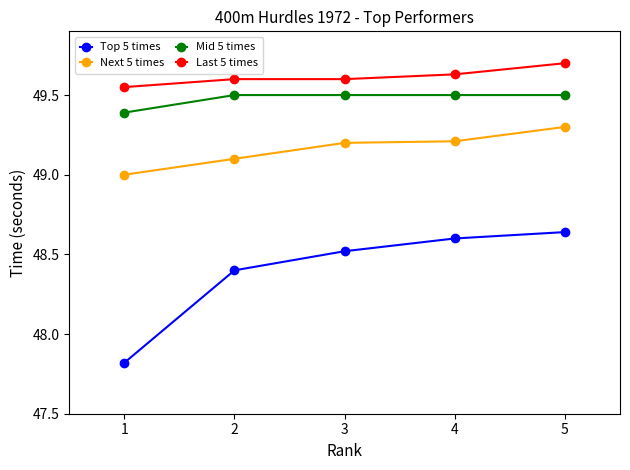

At 2, list the series in order from smallest to largest.

Top 5 times, Next 5 times, Mid 5 times, Last 5 times